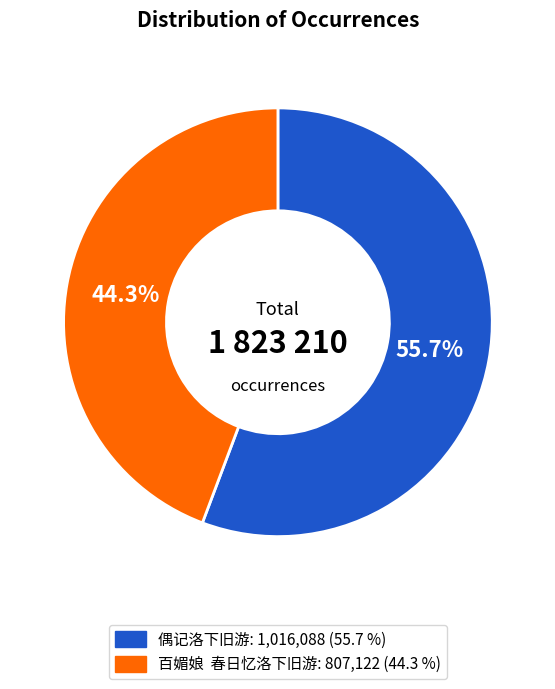

Is there any slice that represents more than half of the pie?

Yes